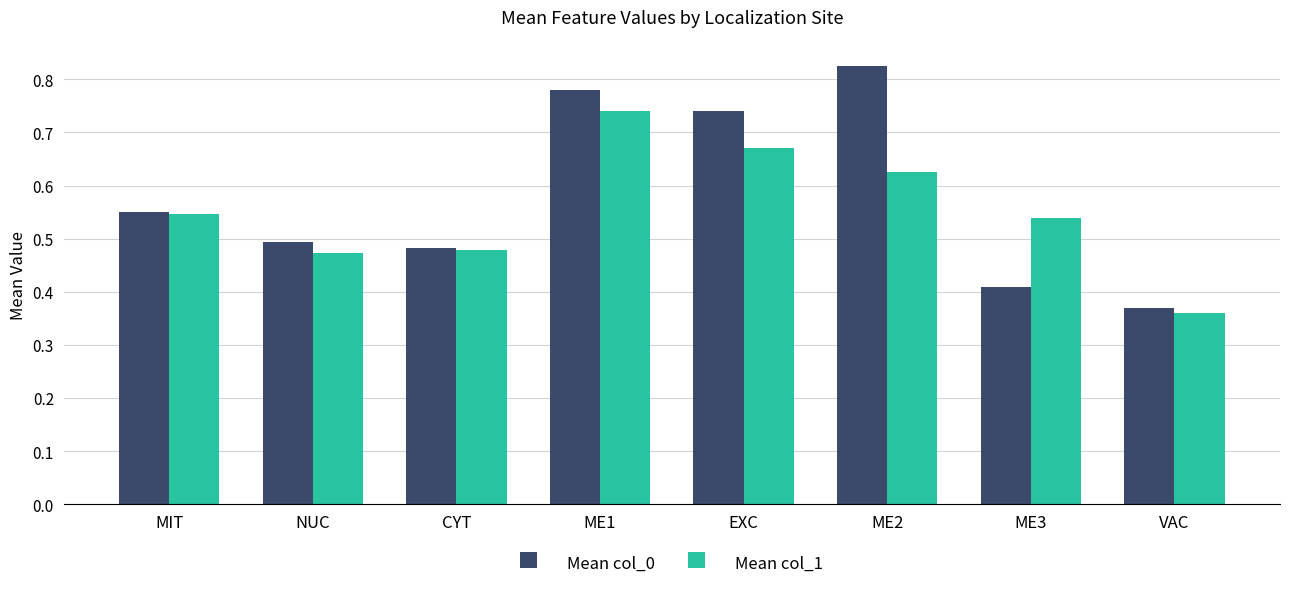

At which category is the sum across all series the highest?

ME1